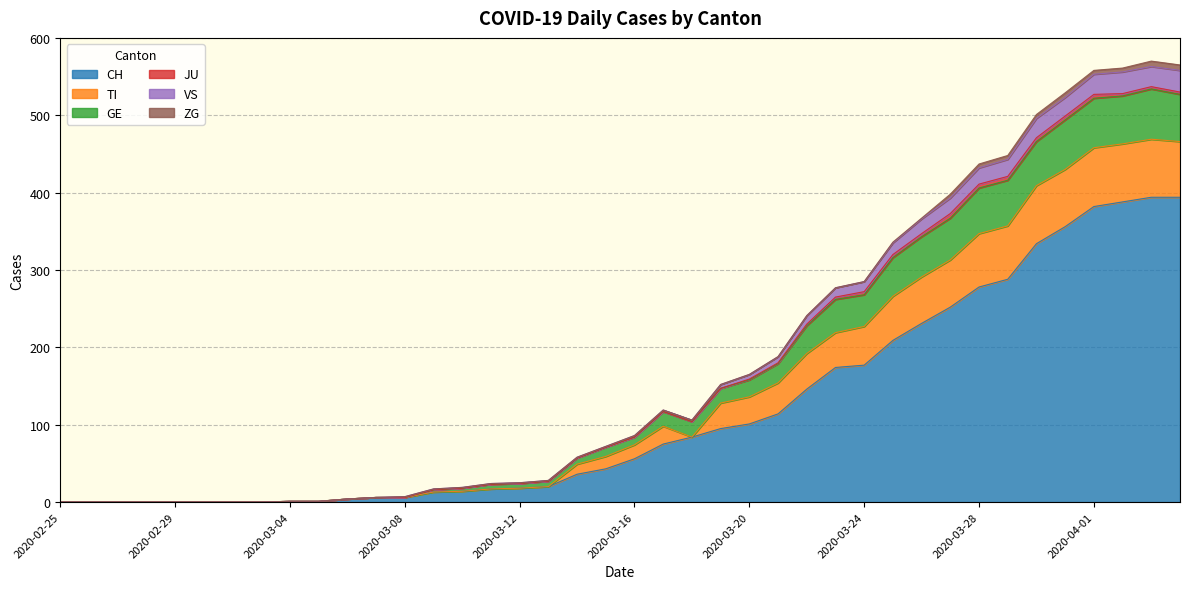

What is the highest value of the CH series?

394